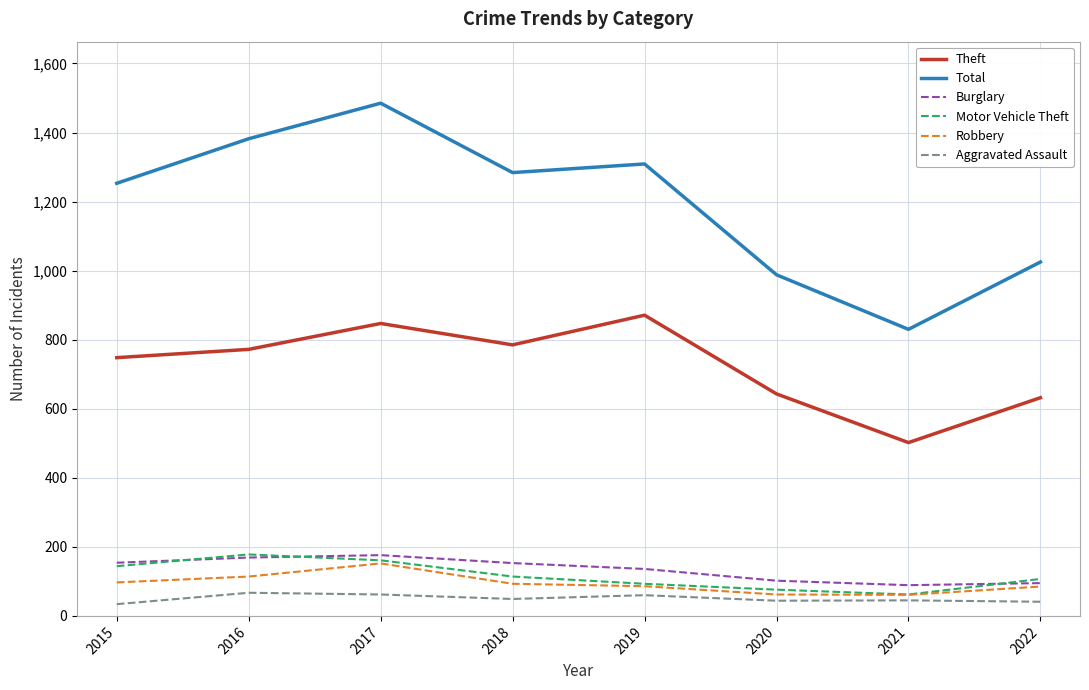

What is the sum of the Burglary values at 2017 and 2020?

278